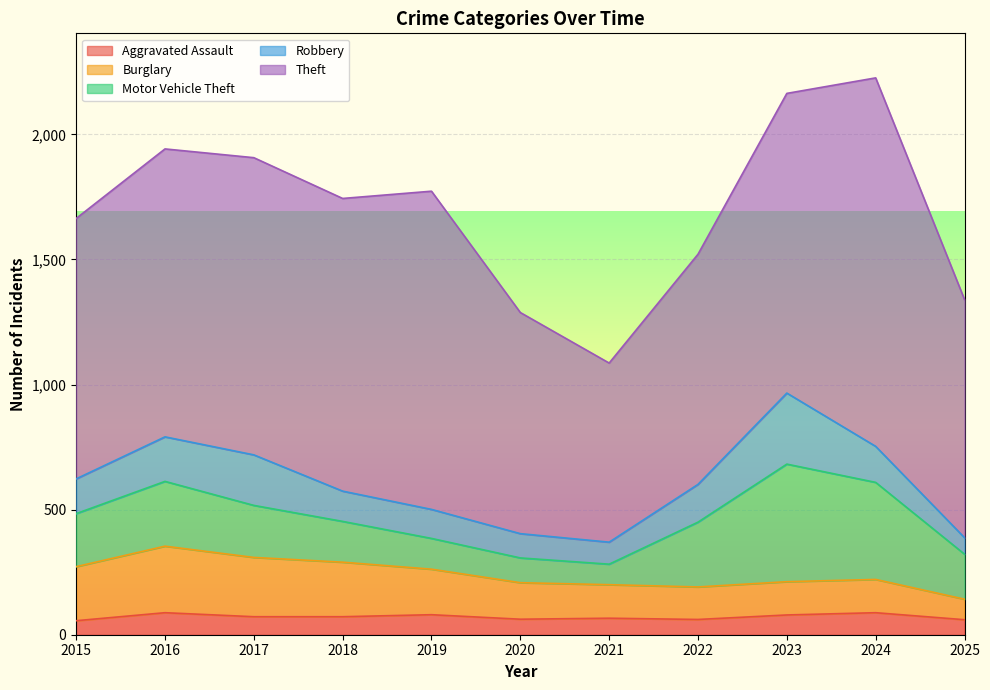

What is the total value across all series at 2019?

1773